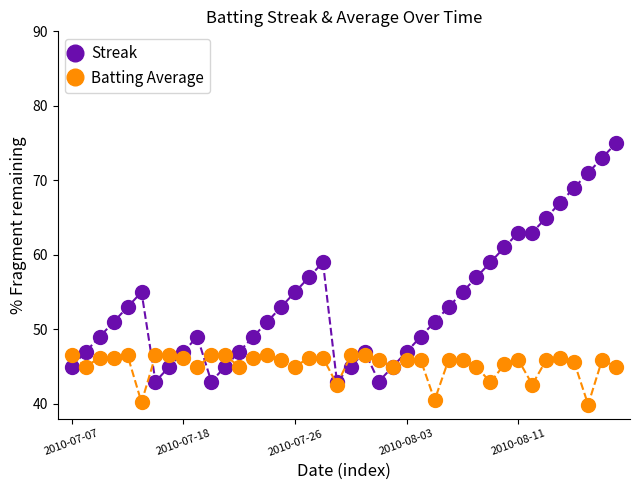

Is this an area chart (filled region under the line)?

No